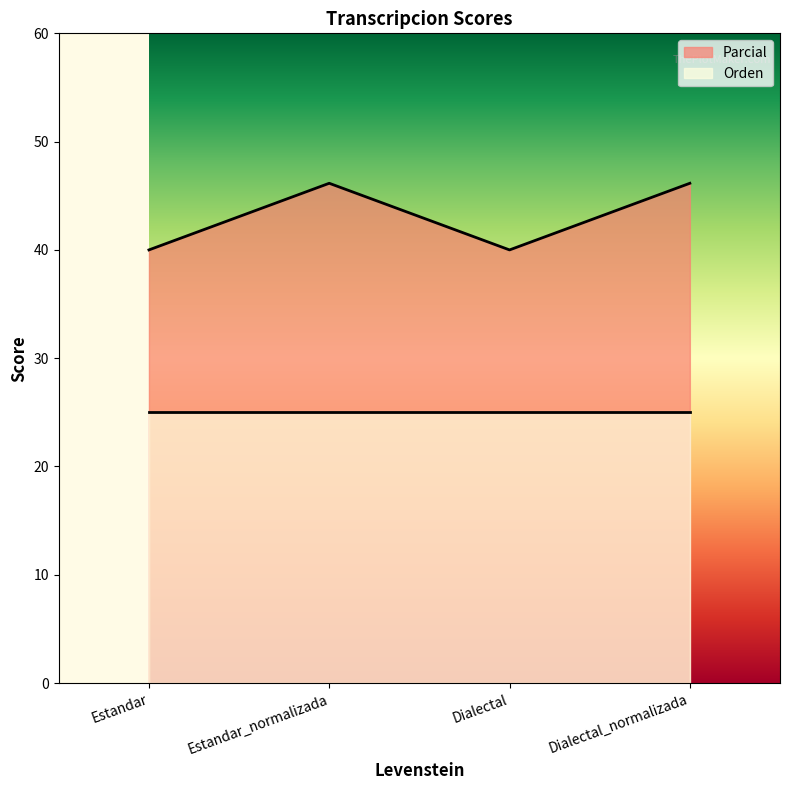

True or false: there are more than 1 points higher than both neighbors.

False